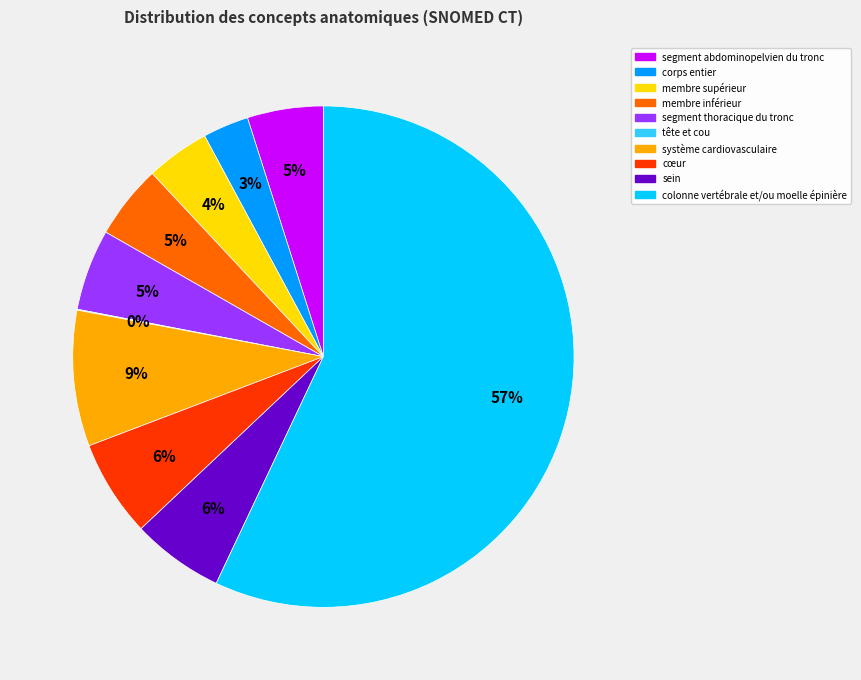

Which has a higher value, segment abdominopelvien du tronc or colonne vertébrale et/ou moelle épinière?

colonne vertébrale et/ou moelle épinière